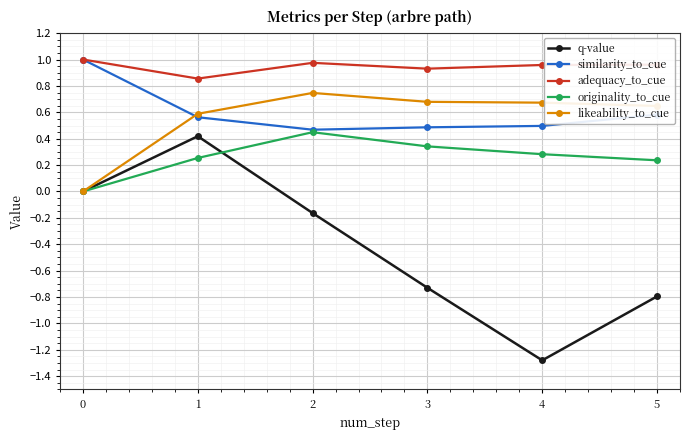

What is the total value across all series at 3?

1.7